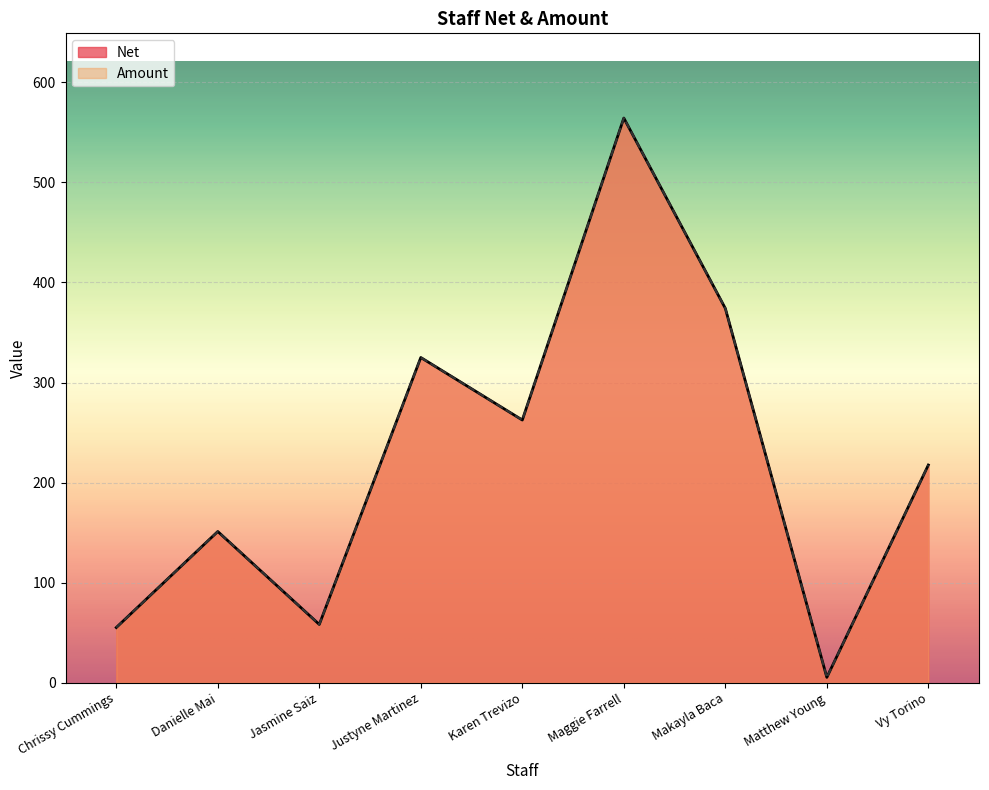

What is the value of the Amount point at the 4th from the left?

325.0